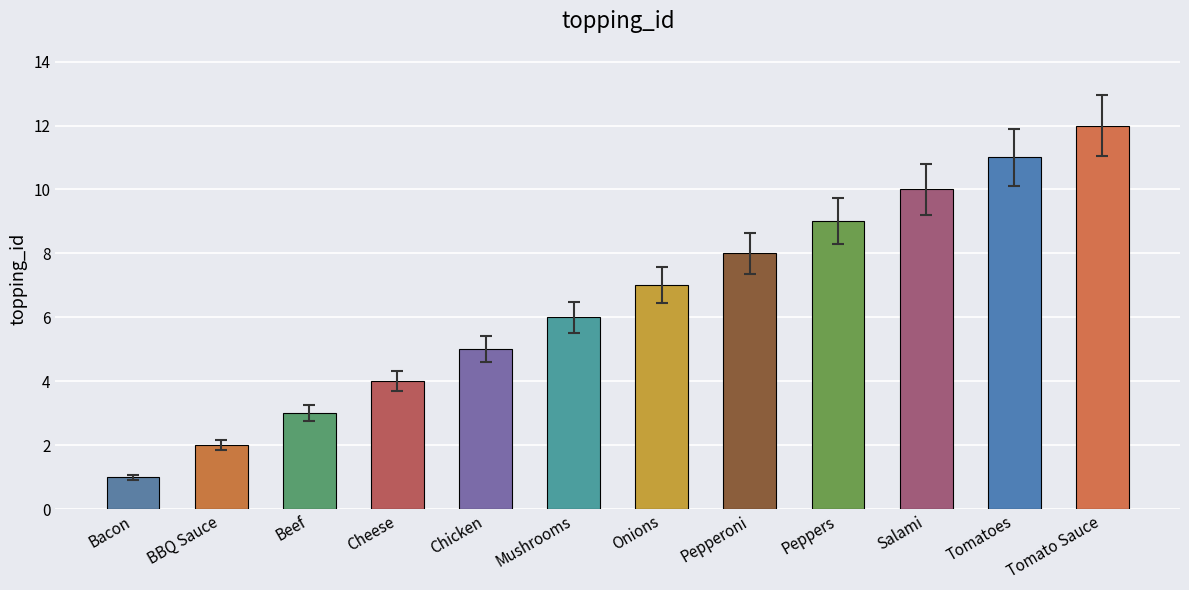

Reading right to left, extract all data points from this chart.

12	11	10	9	8	7	6	5	4	3	2	1